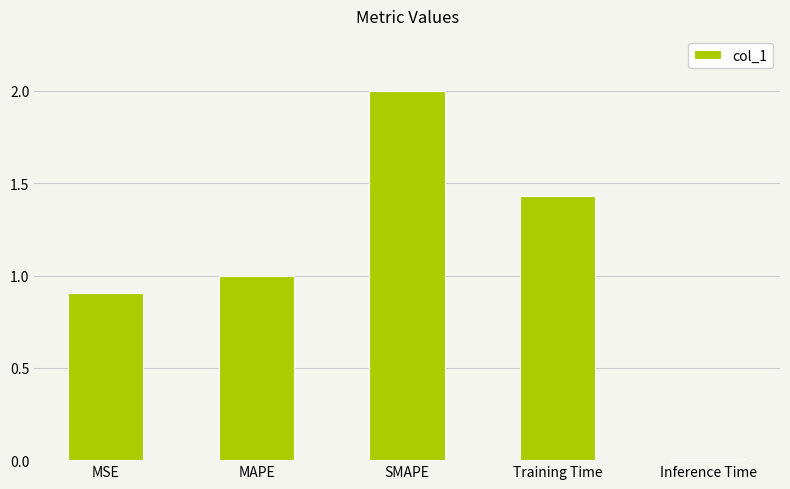

What is the difference between the values at Inference Time and MAPE?

1.0